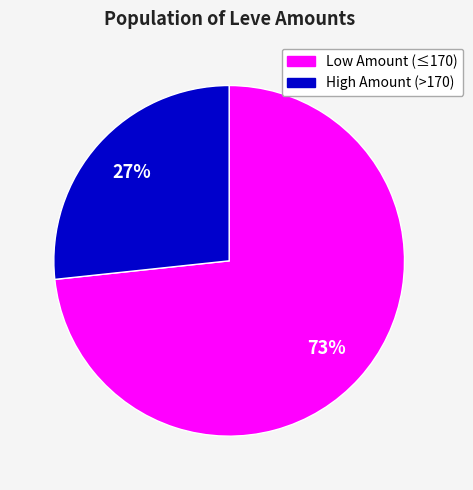

To the nearest percent, what is the average slice percentage?

50%